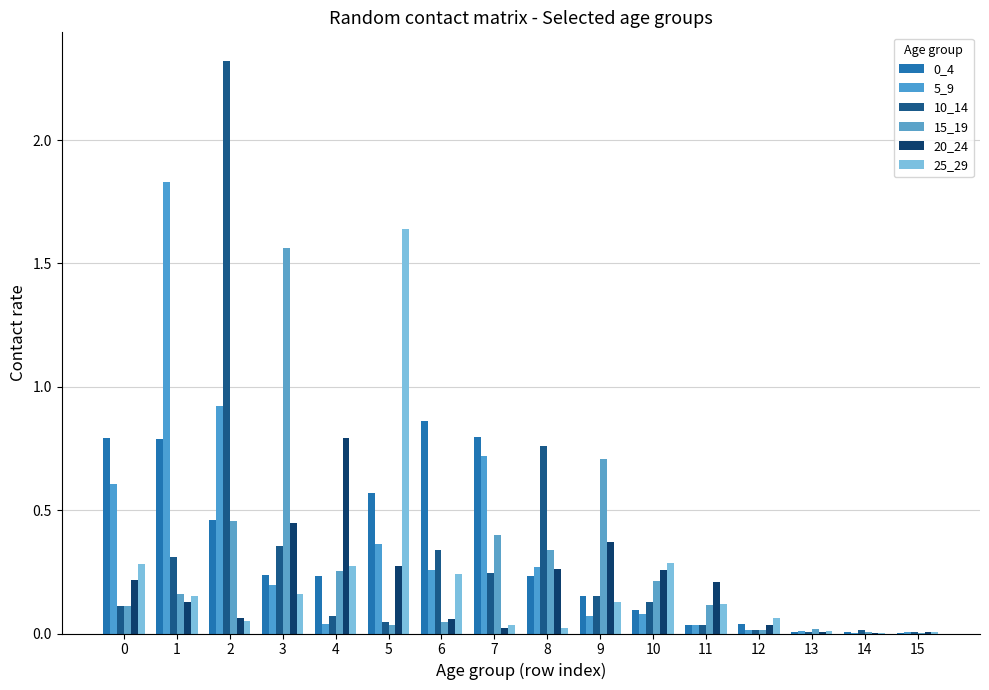

What is the spread (max minus min) of values at 7?

0.8